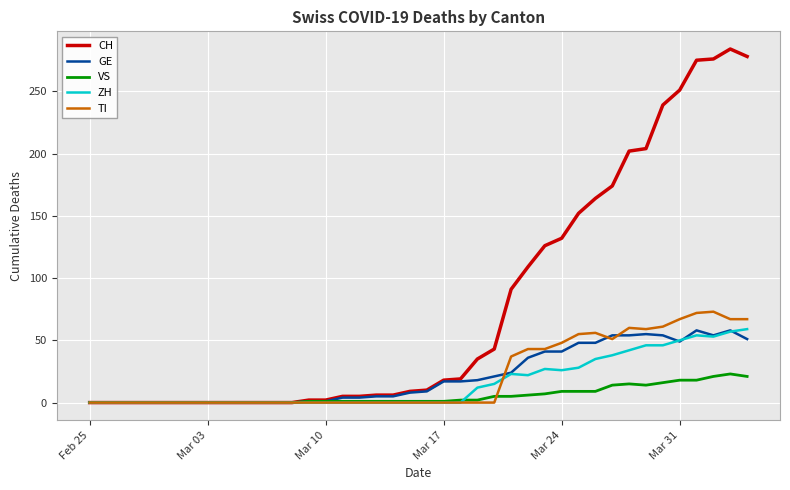

Which series has the largest total across all categories?

CH